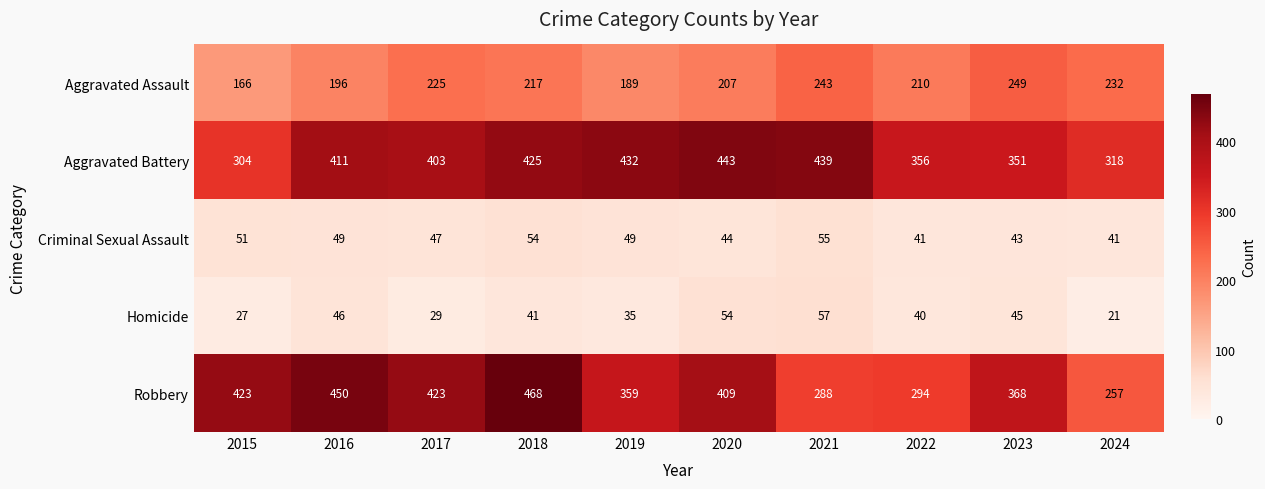

What is the difference between the Aggravated Battery values at 2023 and 2016?

60